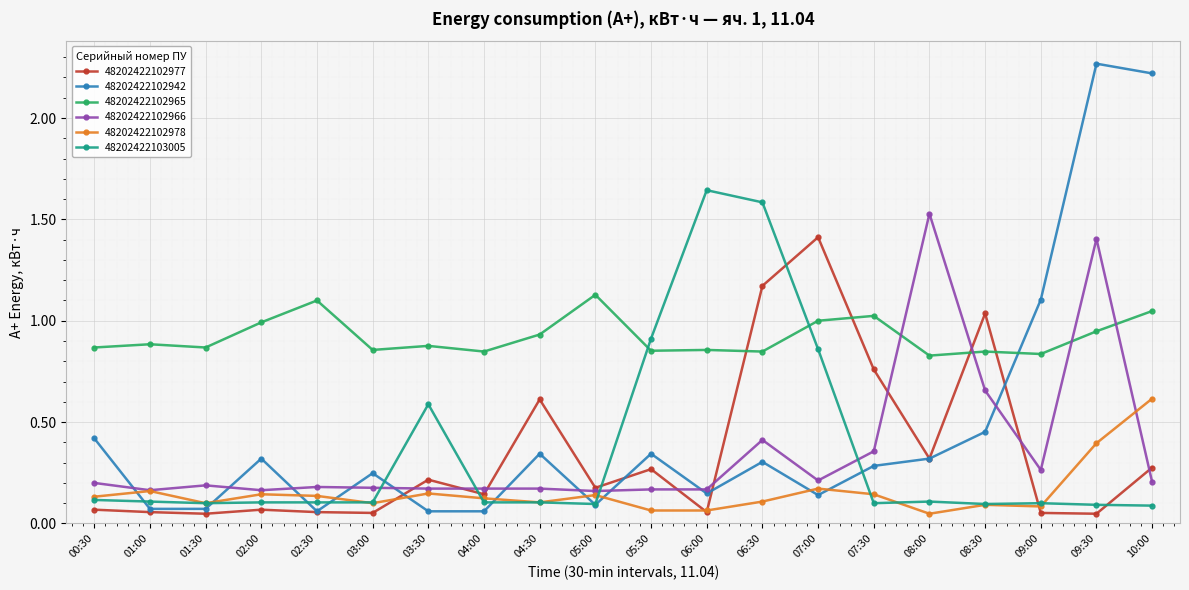

Rank the series at 09:30 from lowest to highest value.

48202422102977, 48202422103005, 48202422102978, 48202422102965, 48202422102966, 48202422102942